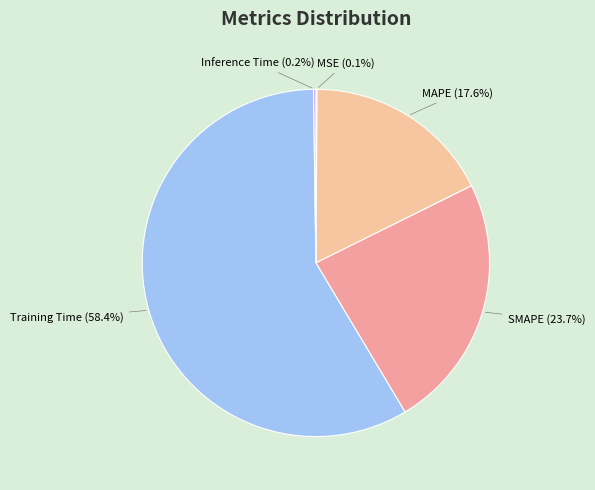

Is Training Time the majority of the pie?

Yes